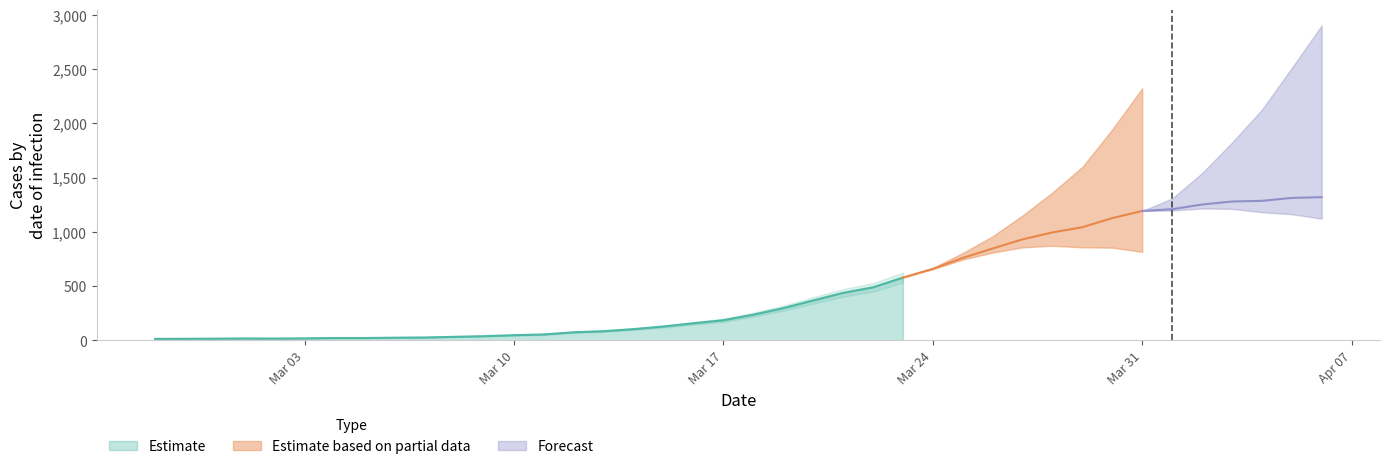

What is the label of the 2nd point from the right?

2020-04-05